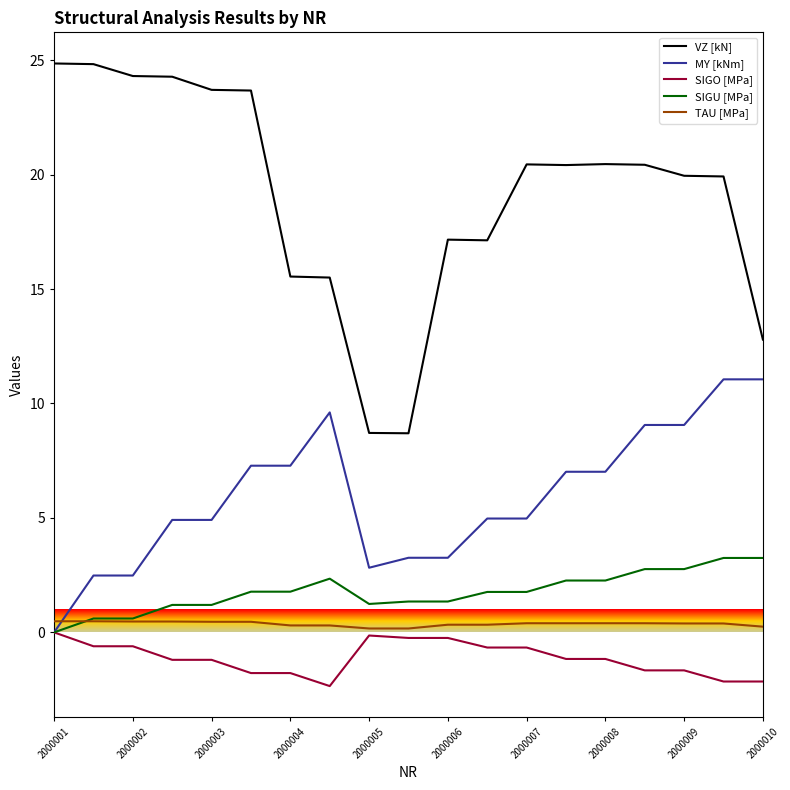

True or false: TAU [MPa] and VZ [kN] intersect in this chart.

False